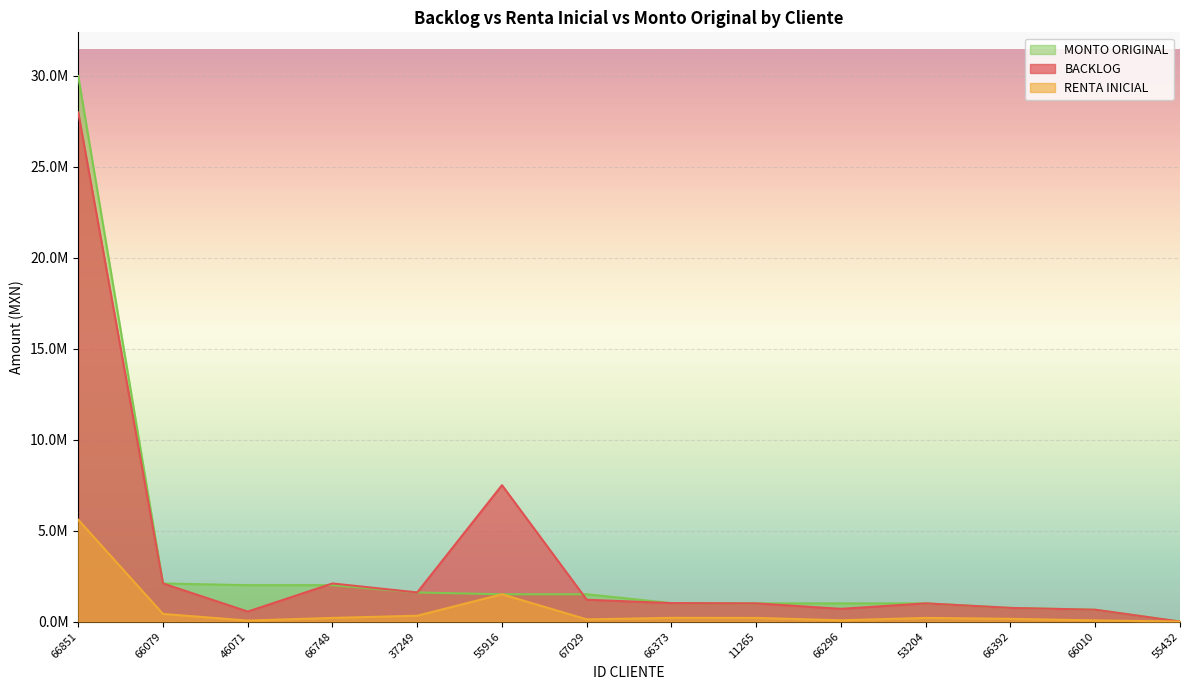

What is the label of the 2nd point from the right?

66010